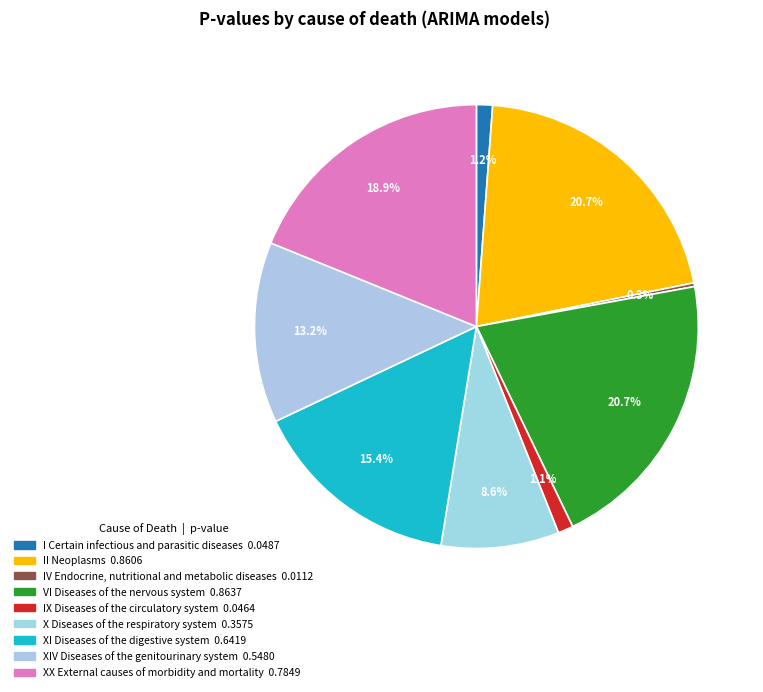

What is the smallest slice in the pie chart?

IV Endocrine, nutritional
and metabolic diseases